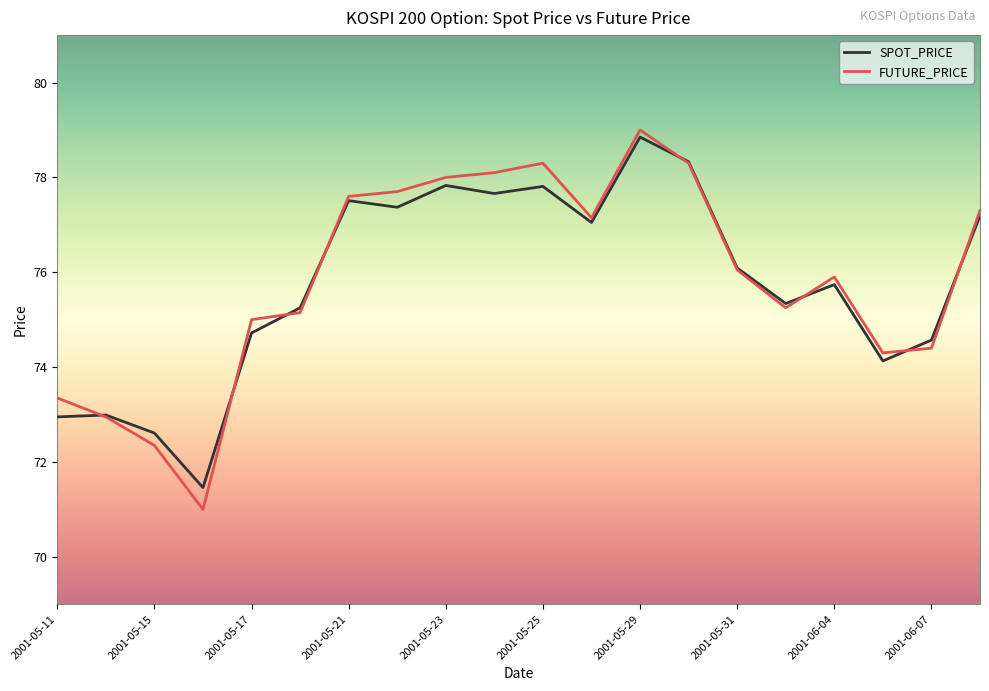

What is the highest value of the FUTURE_PRICE series?

79.0